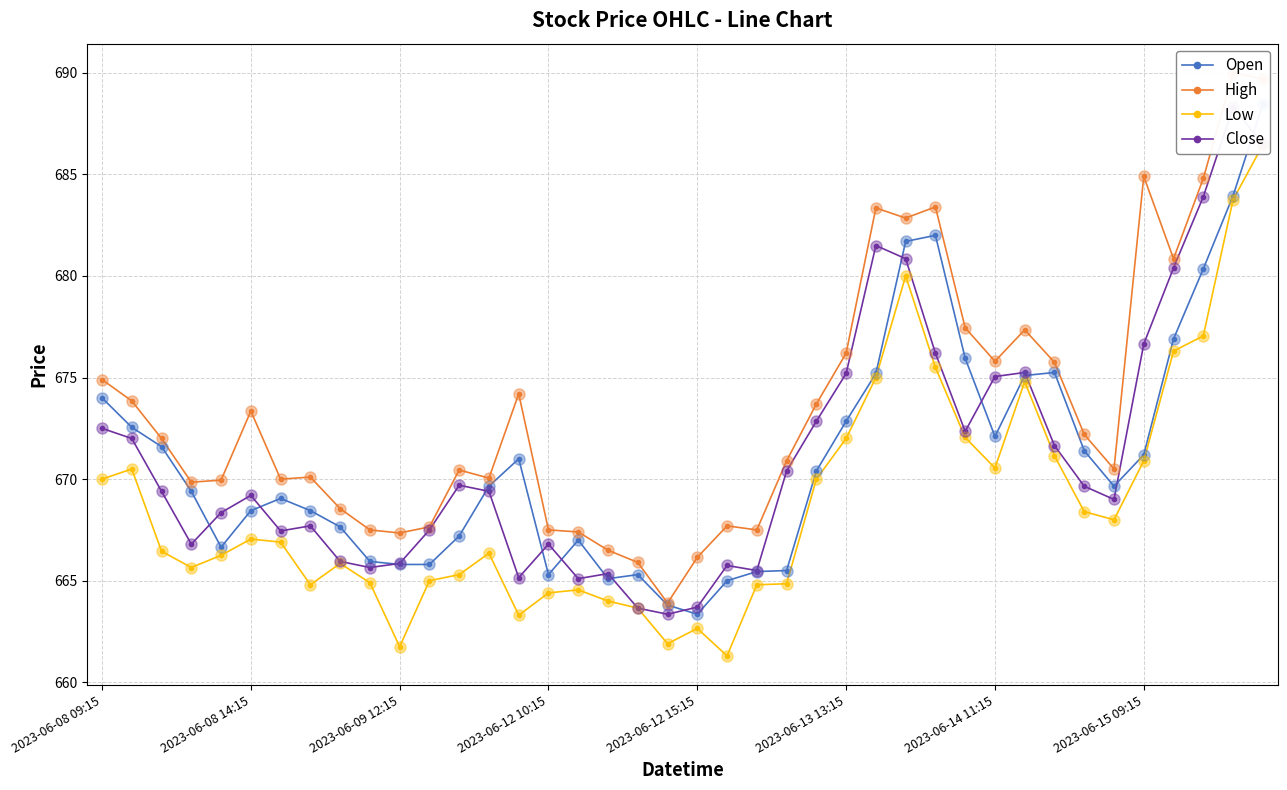

Which series reaches the minimum Y coordinate?

Low